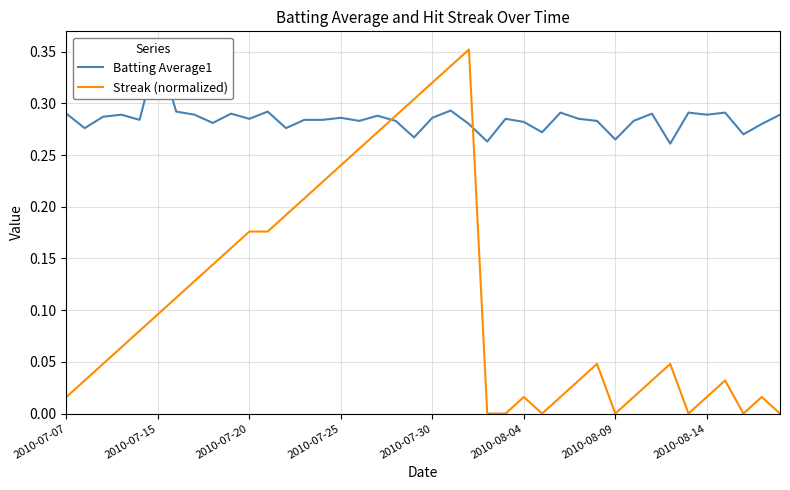

What value does the Batting Average1 series have at 33?

0.3